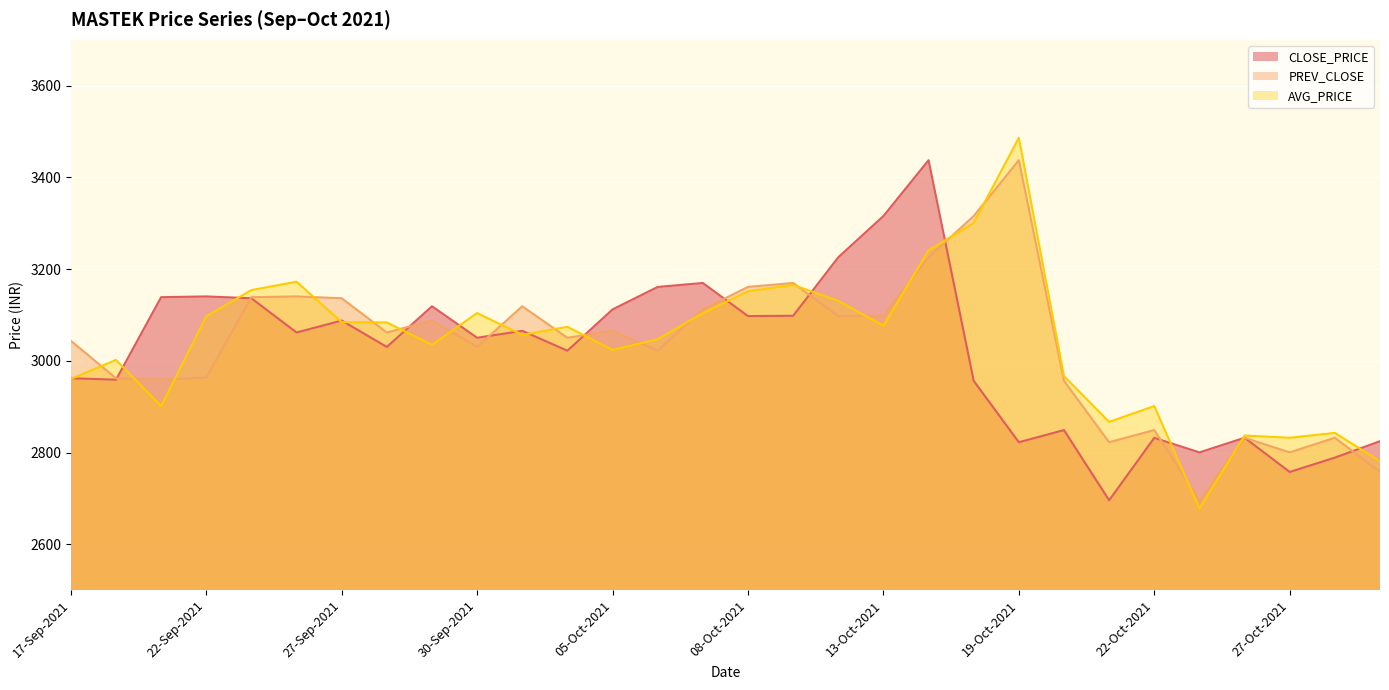

What is the total value across all series at 22-Oct-2021?

8582.3